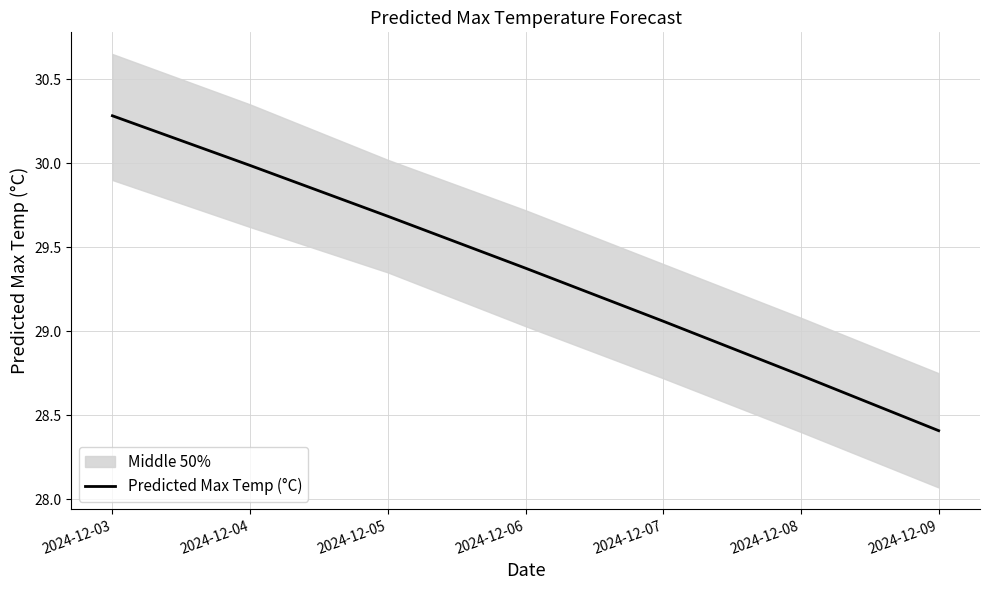

Where does the data first go above 29?

2024-12-03